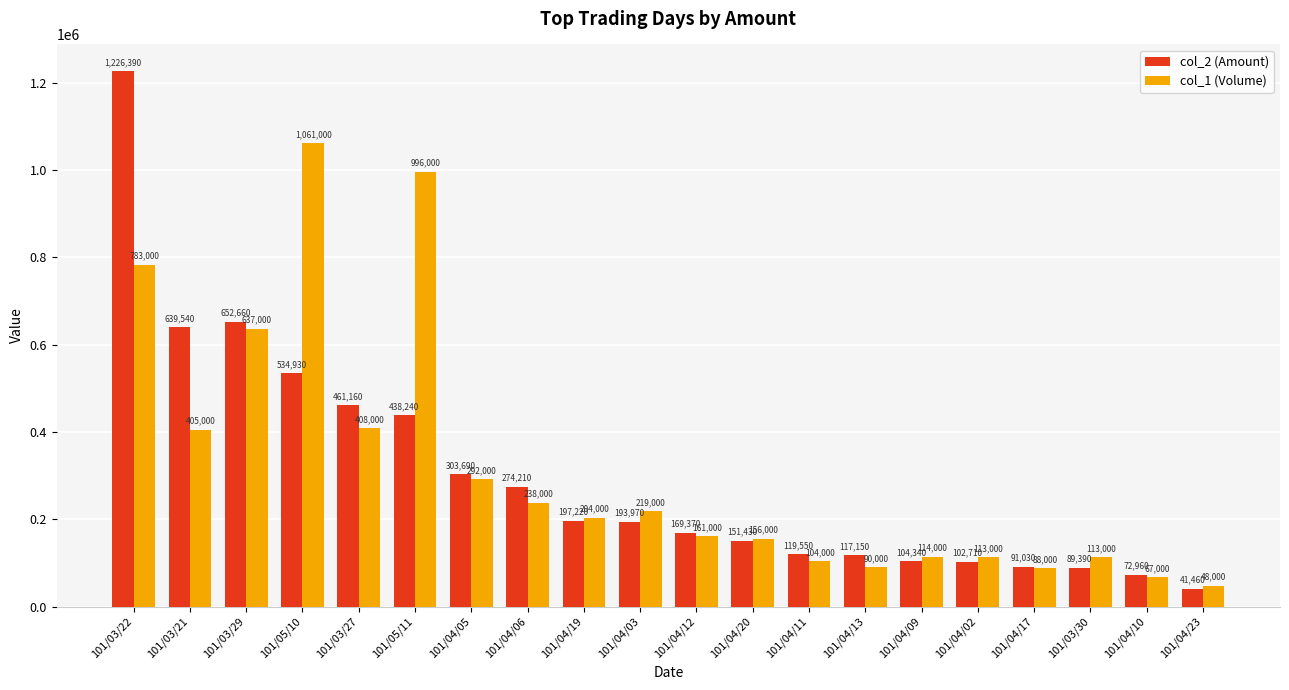

Does the chart contain stacked bars?

No